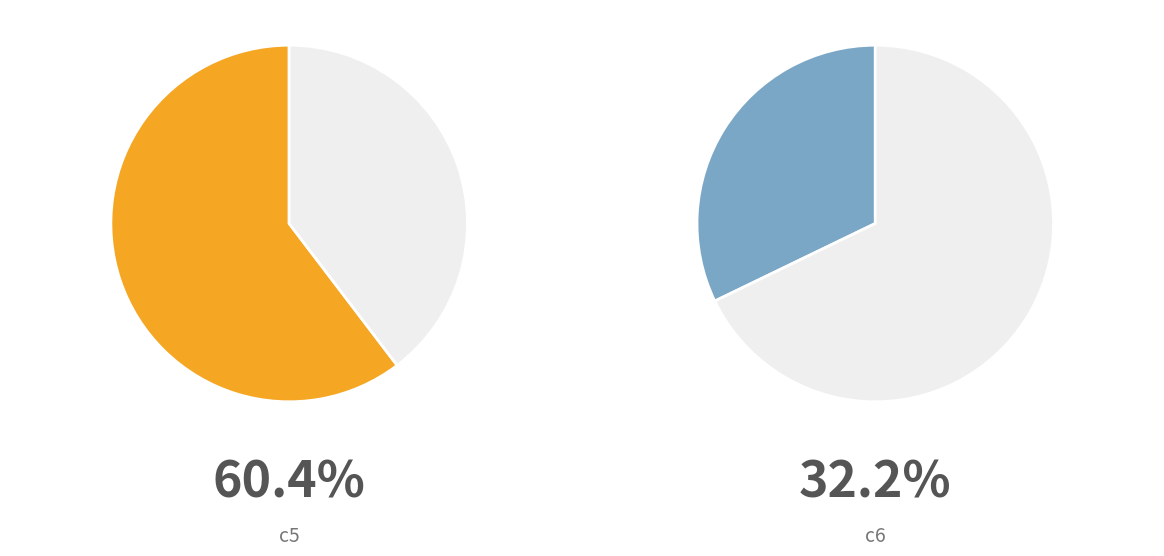

Is it true that c1 is 1% of the pie?

False